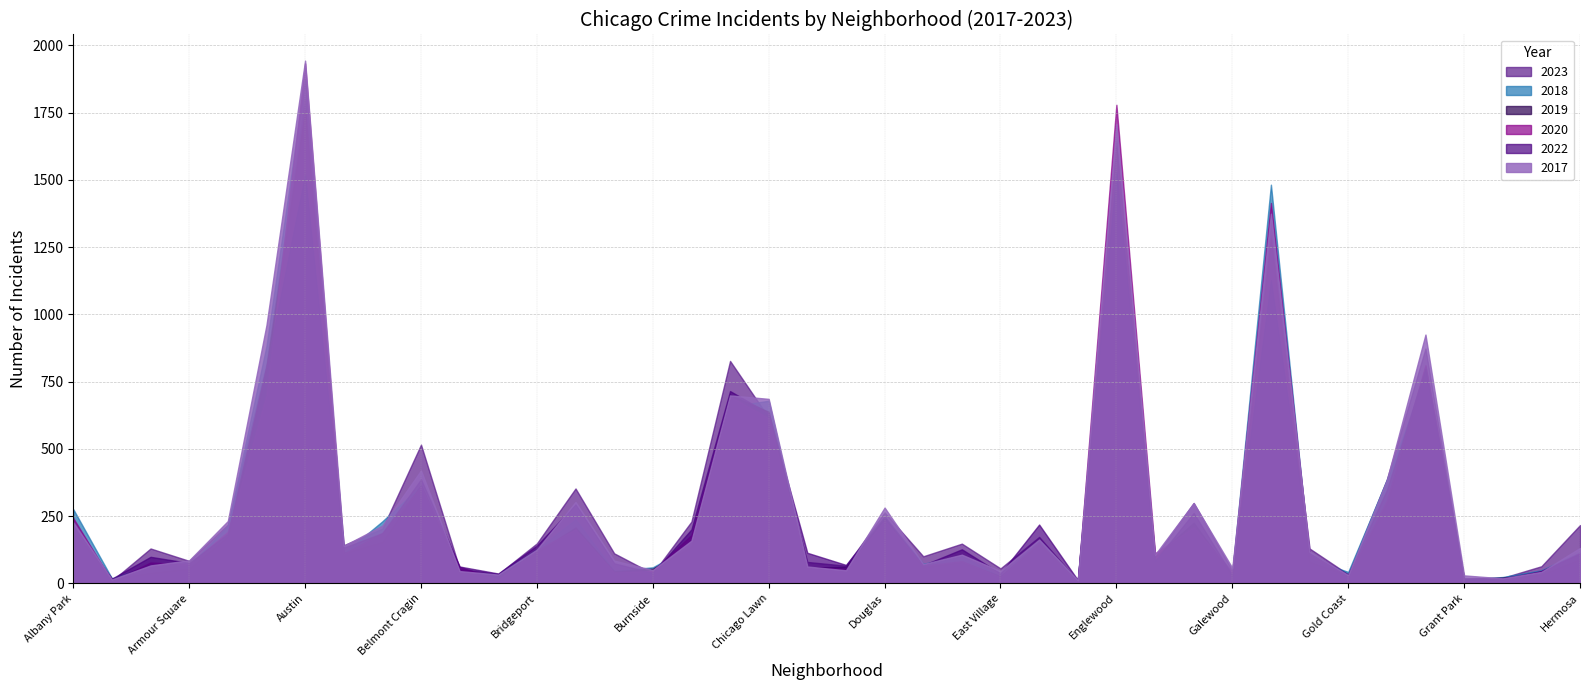

What value does the 2017 series have at Bucktown?

85